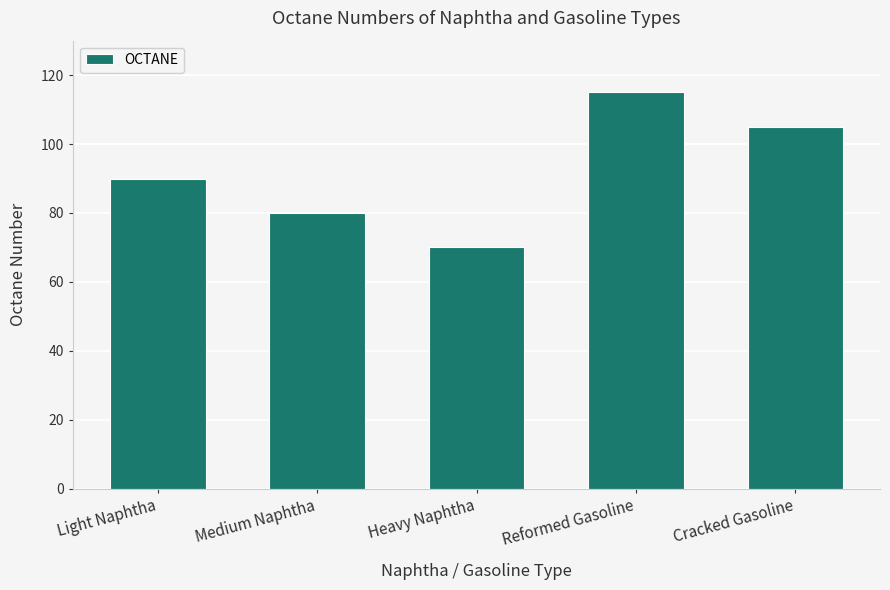

What is the difference between the values at Light Naphtha and Cracked Gasoline?

15